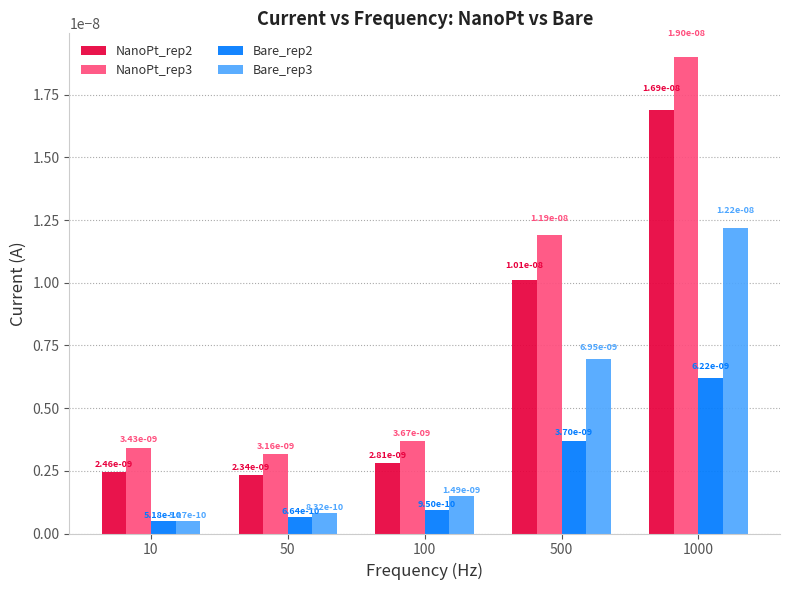

Which category has the highest value in the NanoPt_rep3 series?

1000